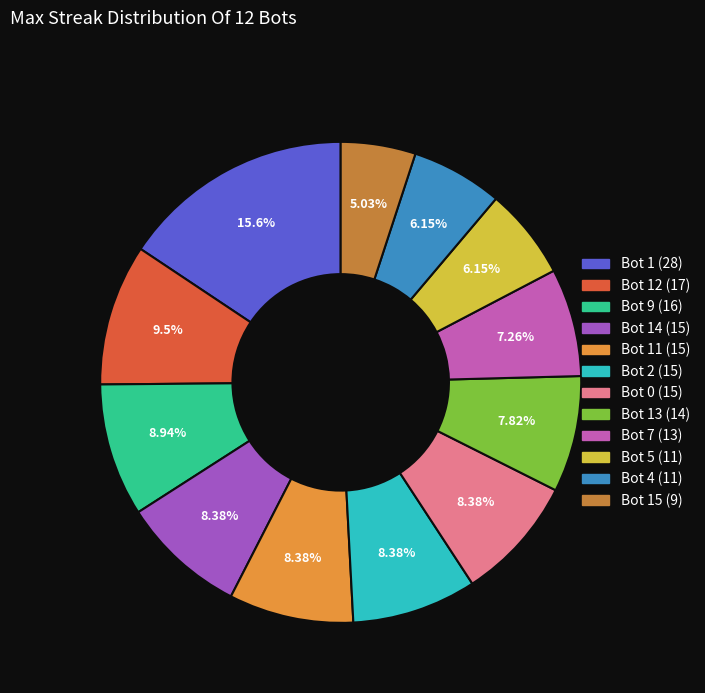

What is the total percentage of Bot 2 (15) and Bot 5 (11)?

14.5%